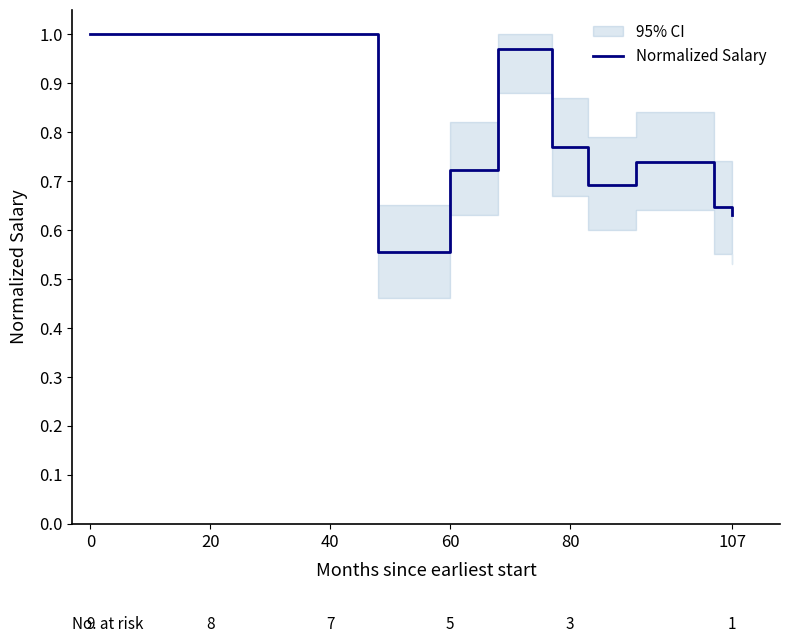

Is it true that Normalized Salary equals 1.0 at 0?

True